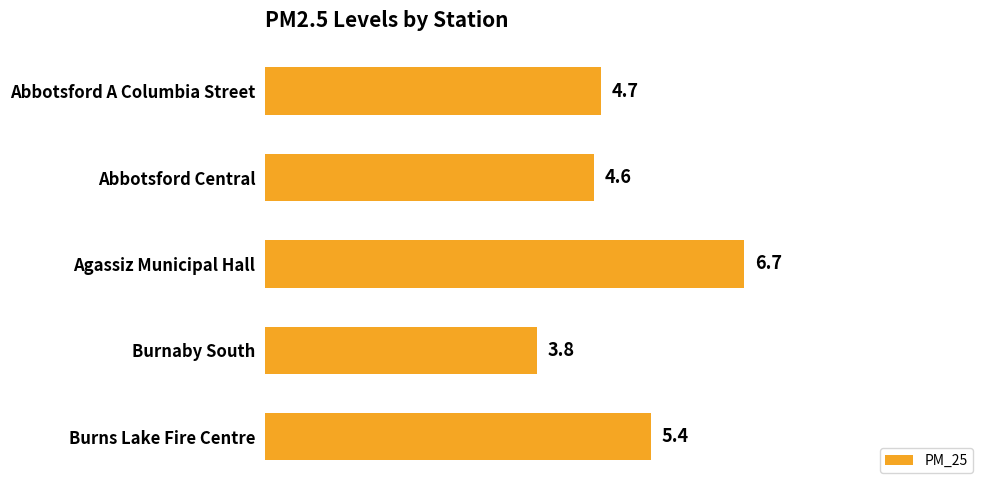

The chart shows a value of 2.8 at Abbotsford Central. True or false?

False